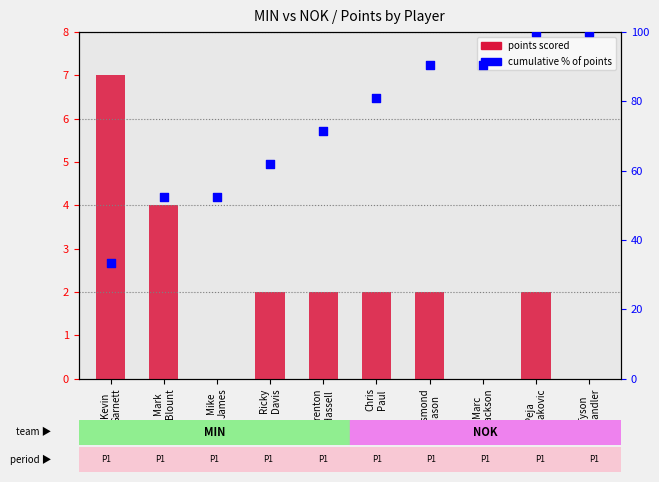

What are all the series names shown in the legend?

points scored, cumulative % of points